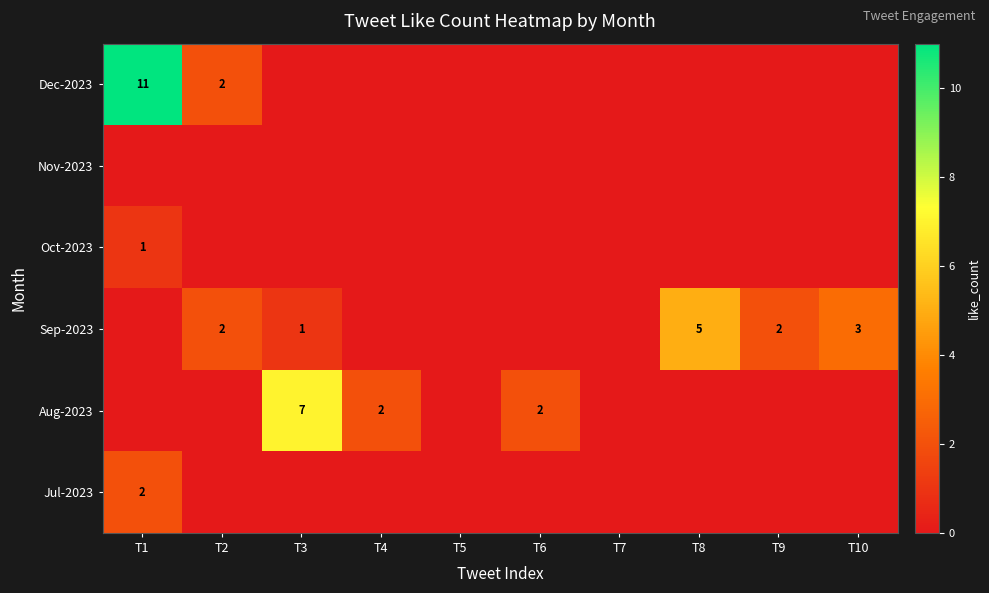

The Sep-2023 series shows 4 at T2. True or false?

False